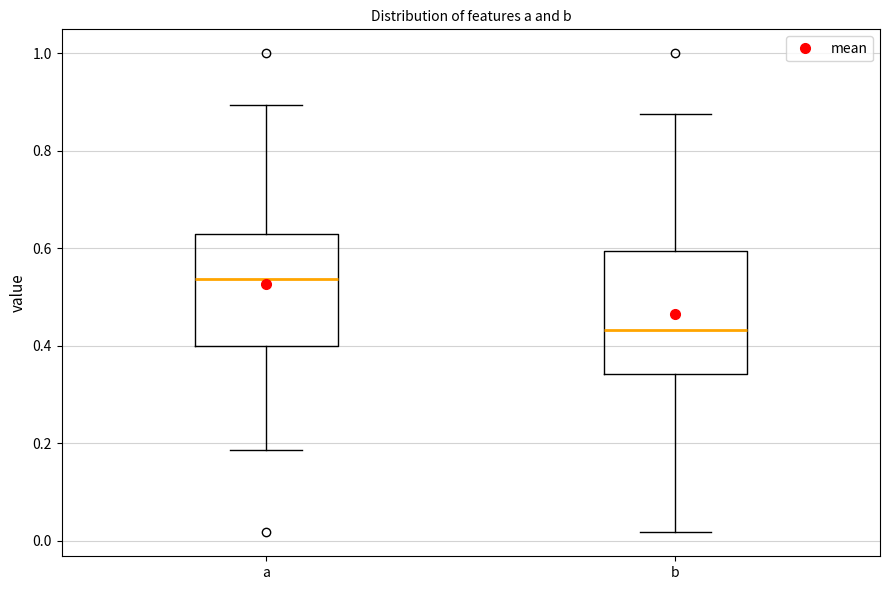

Which box's median line is the highest?

a